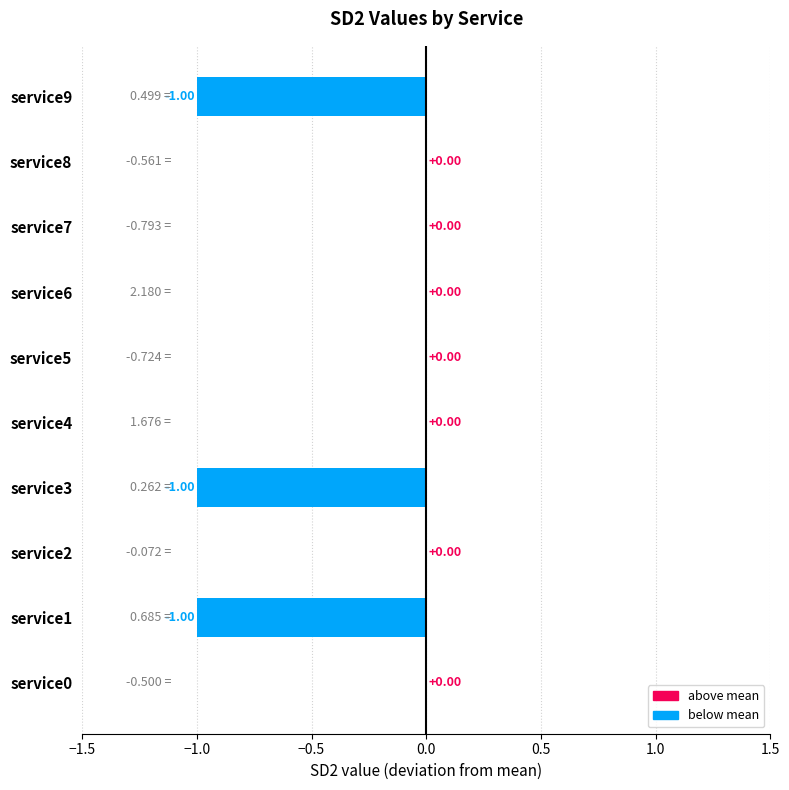

Which has a higher value, service2 or service9?

service2